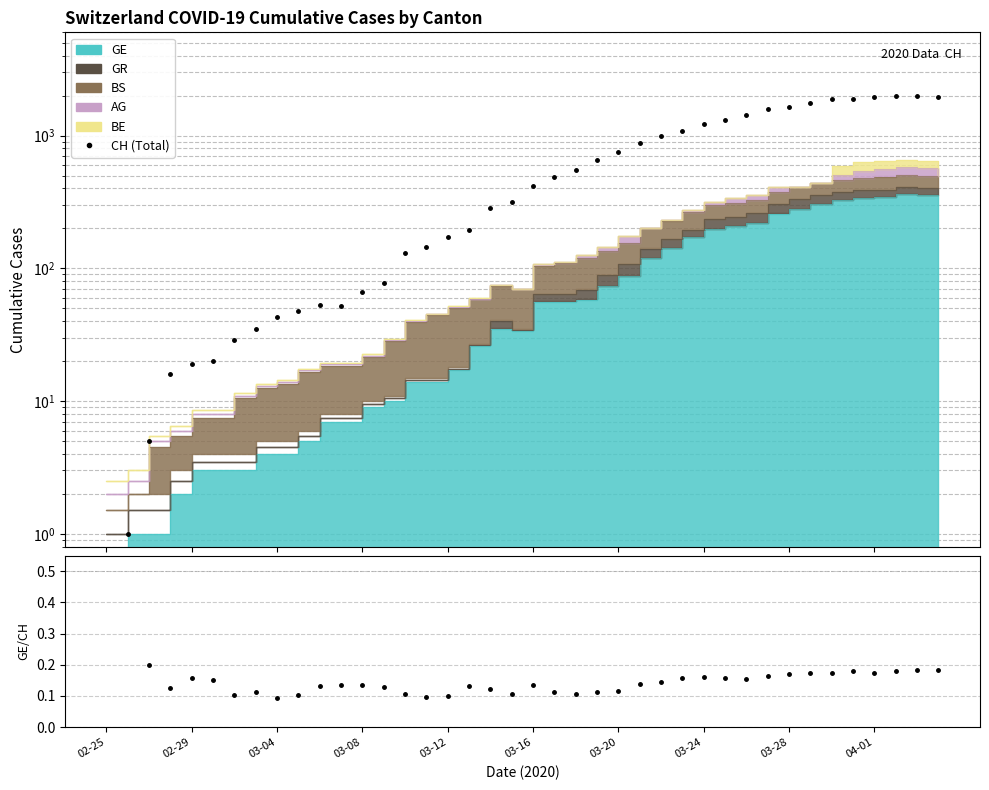

Which series has the largest range (max minus min)?

CH (Total)